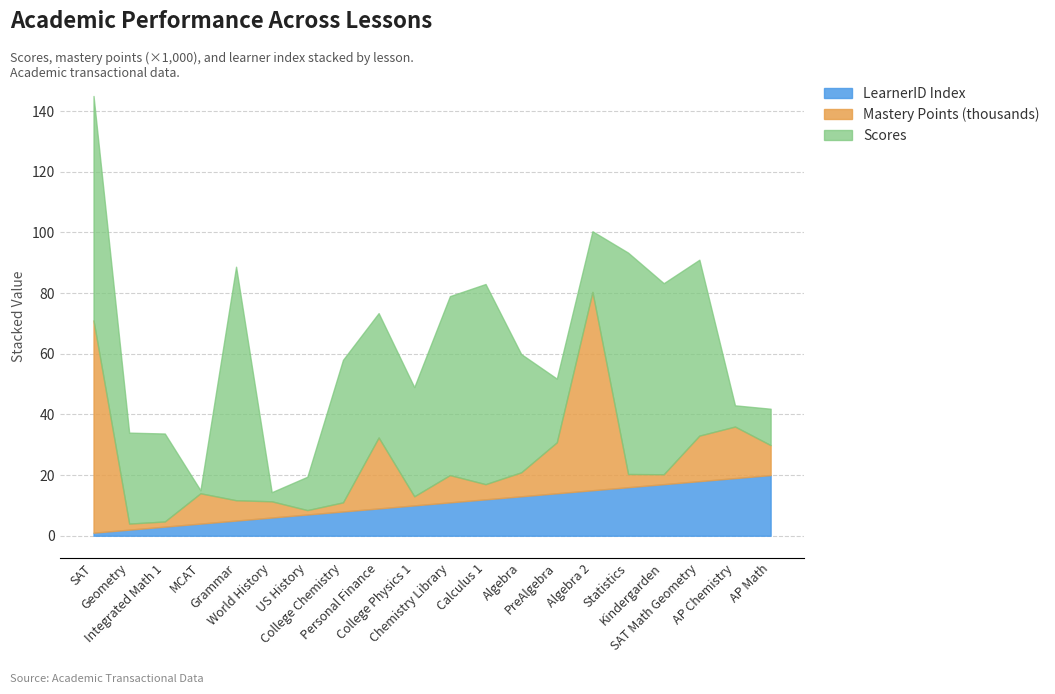

What is the average value of the Mastery Points (thousands) series?

14.0